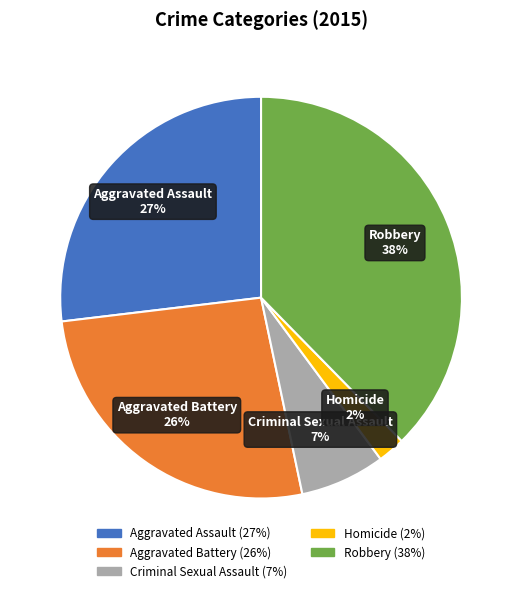

Approximately how many times larger is the value at Homicide compared to Aggravated Assault?

0.1